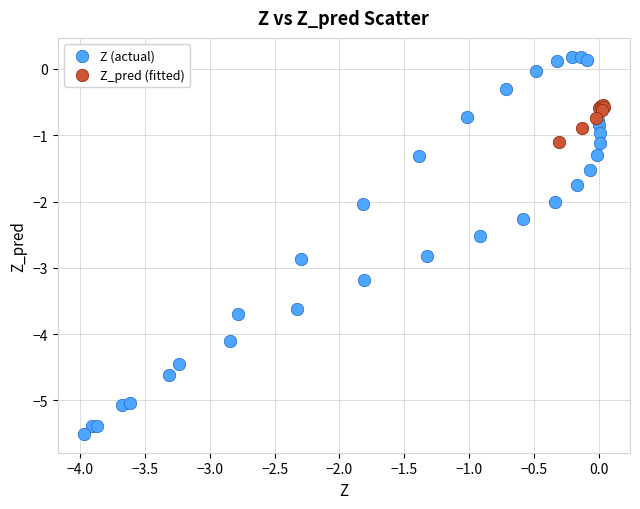

Which series reaches the maximum Y coordinate?

Z (actual)